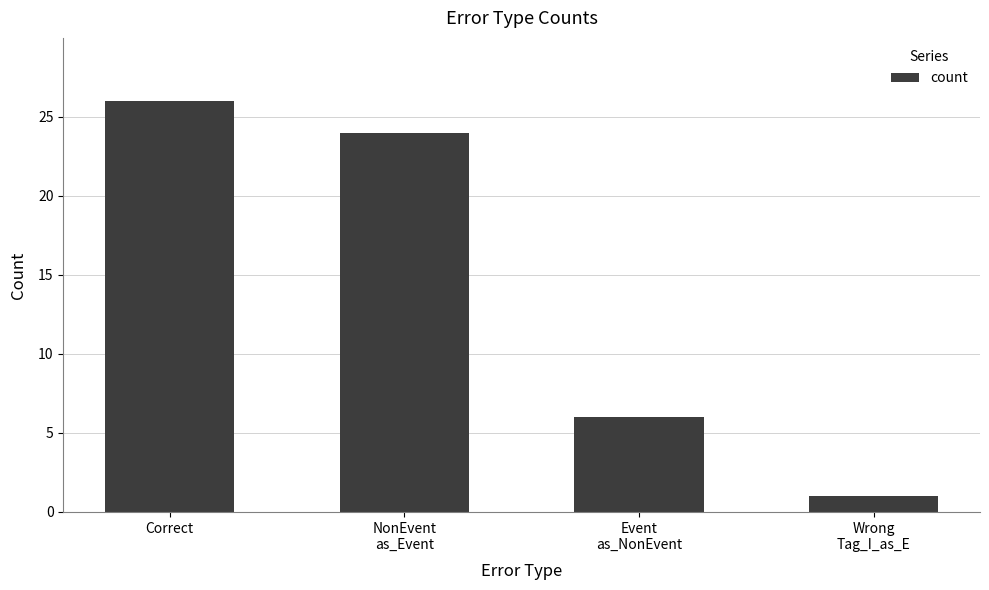

What is the label of the 1st bar from the left?

Correct